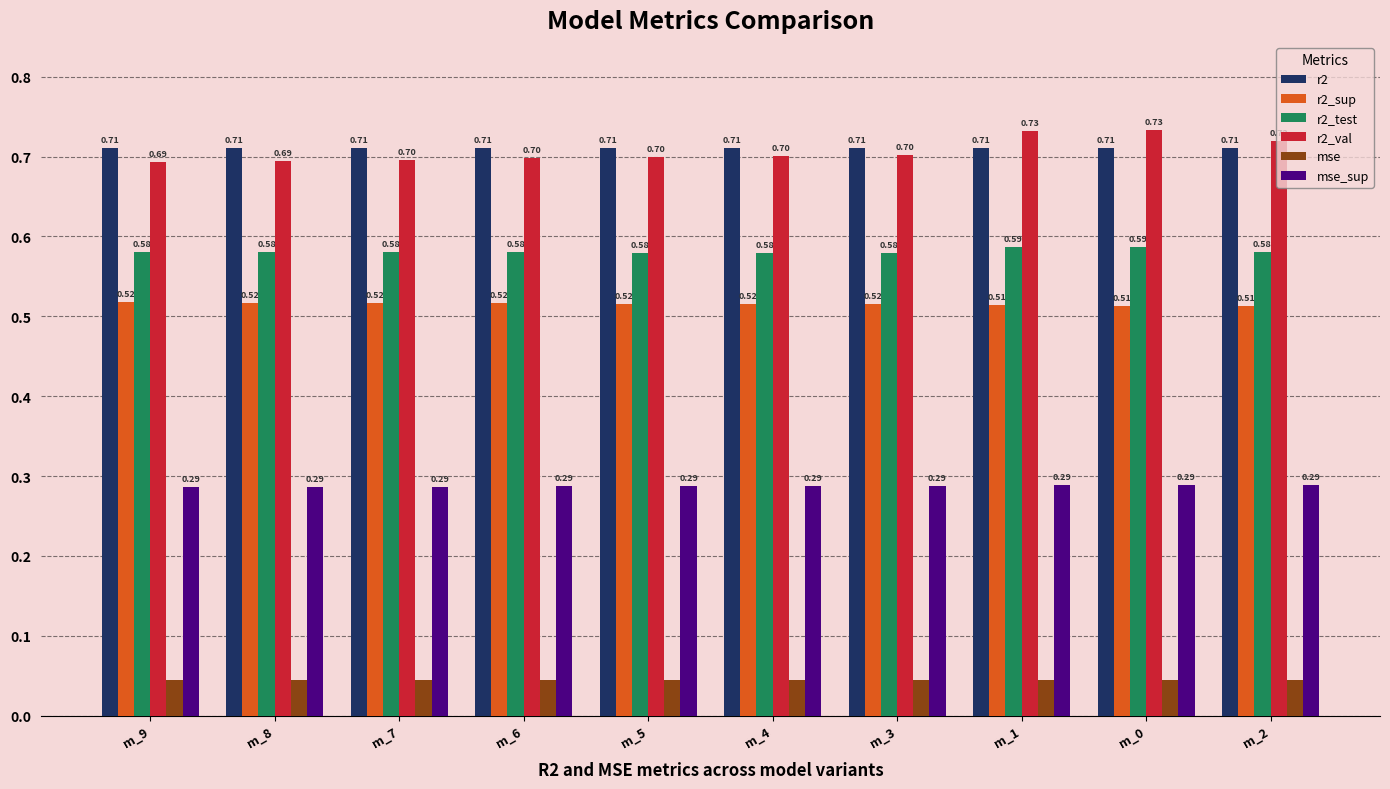

What is the difference between the highest and lowest values at m_6?

0.7